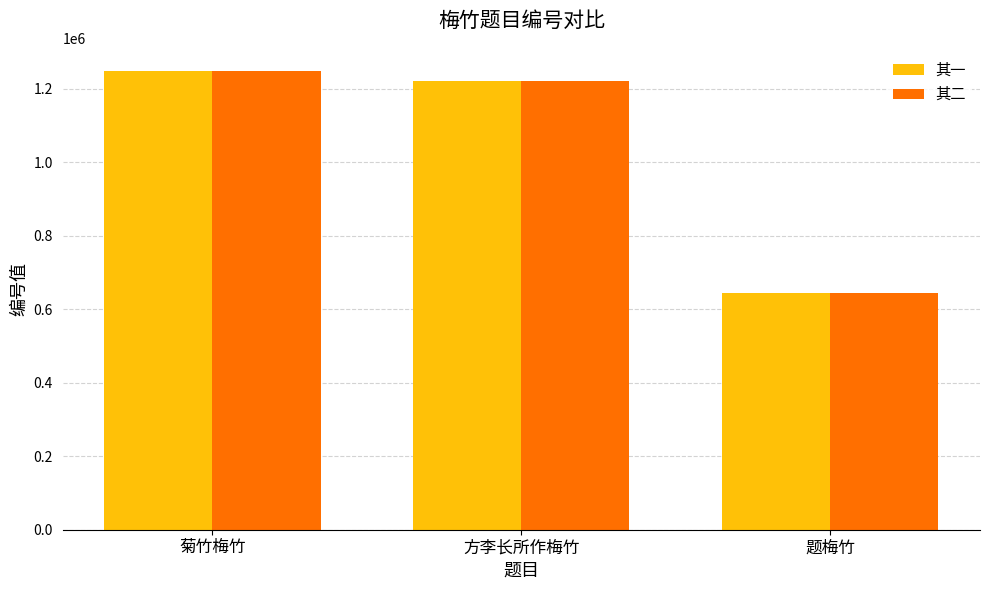

What is the value of the 其二 bar at the 1st from the left?

1248196